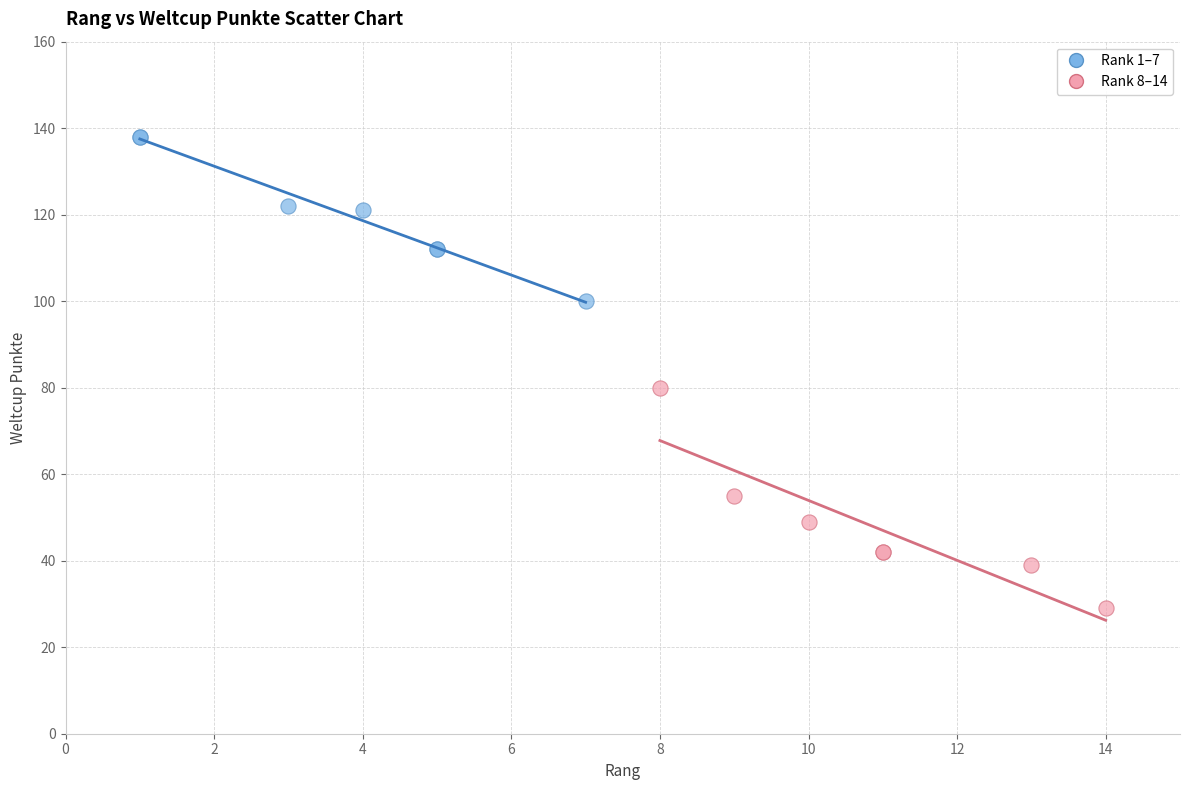

What are all the series names shown in the legend?

Rank 1–7, Rank 8–14